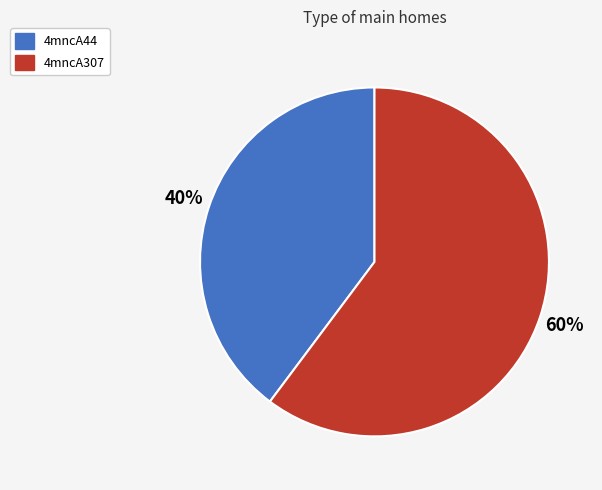

Count the number of slices in the pie.

2